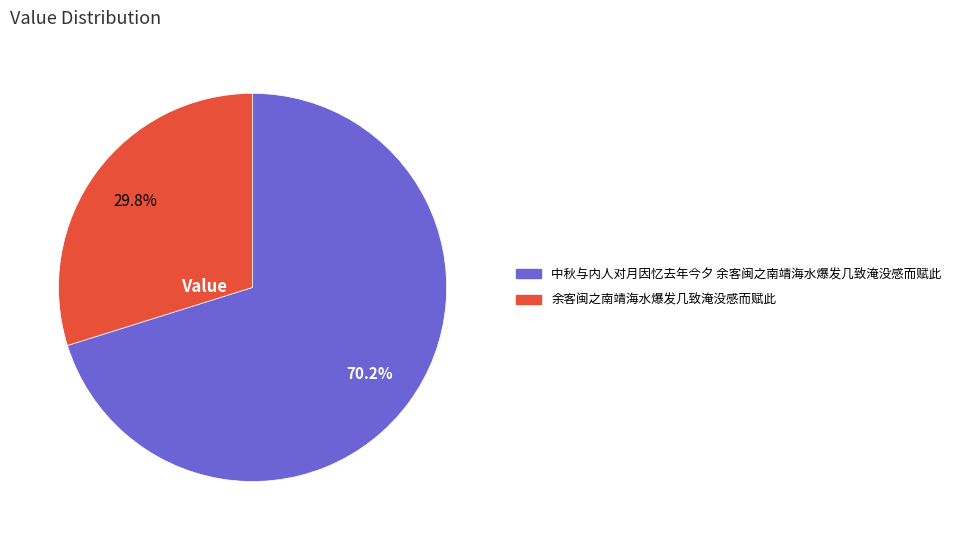

To the nearest percent, what percentage of the pie is 余客闽之南靖海水爆发几致淹没感而赋此?

30%